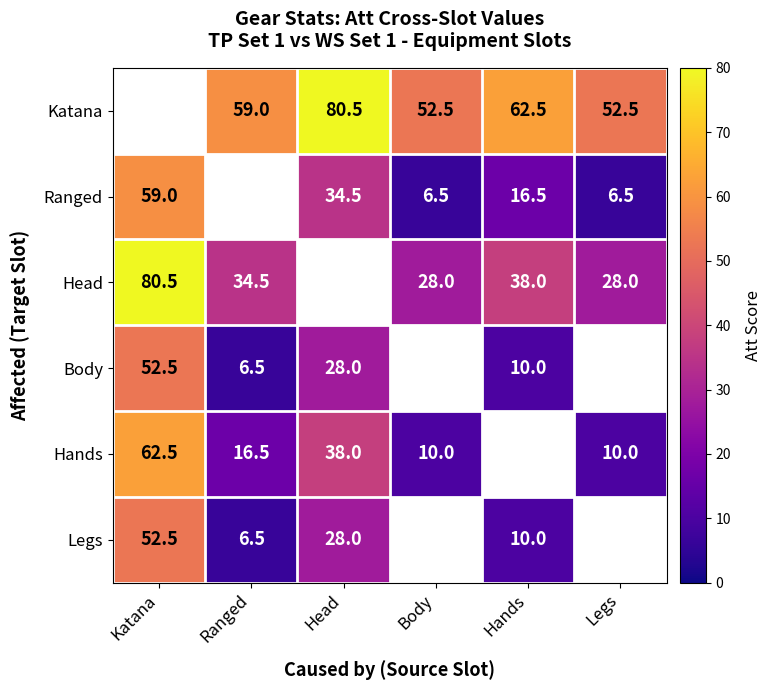

At which category does the chart reach its minimum across all series?

Body